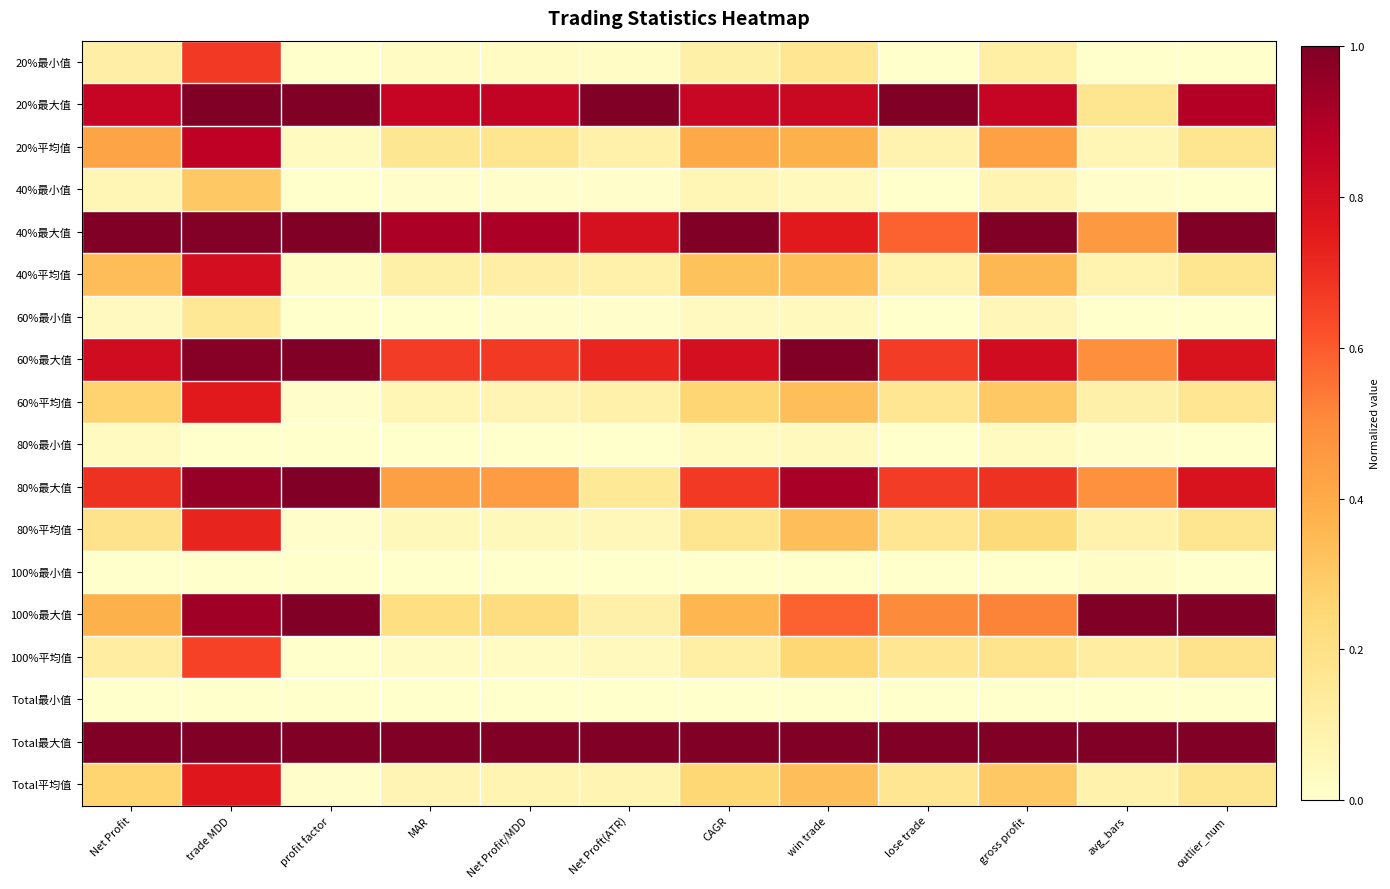

Reading left to right, what are all the values shown in this chart?

20%最小值: Net Profit=0.1	trade MDD=0.7	profit factor=0.0	MAR=0.0	Net Profit/MDD=0.0	Net Proft(ATR)=0.0	CAGR=0.1	win trade=0.2	lose trade=0.0	gross profit=0.1	avg_bars=0.0	outlier_num=0.0
20%最大值: Net Profit=0.8	trade MDD=1.0	profit factor=1.0	MAR=0.8	Net Profit/MDD=0.9	Net Proft(ATR)=1.0	CAGR=0.8	win trade=0.8	lose trade=1.0	gross profit=0.8	avg_bars=0.2	outlier_num=0.9
20%平均值: Net Profit=0.4	trade MDD=0.9	profit factor=0.0	MAR=0.2	Net Profit/MDD=0.2	Net Proft(ATR)=0.1	CAGR=0.4	win trade=0.4	lose trade=0.1	gross profit=0.4	avg_bars=0.1	outlier_num=0.2
40%最小值: Net Profit=0.1	trade MDD=0.3	profit factor=0.0	MAR=0.0	Net Profit/MDD=0.0	Net Proft(ATR)=0.0	CAGR=0.1	win trade=0.0	lose trade=0.0	gross profit=0.1	avg_bars=0.0	outlier_num=0.0
40%最大值: Net Profit=1.0	trade MDD=1.0	profit factor=1.0	MAR=0.9	Net Profit/MDD=0.9	Net Proft(ATR)=0.8	CAGR=1.0	win trade=0.8	lose trade=0.6	gross profit=1.0	avg_bars=0.5	outlier_num=1.0
40%平均值: Net Profit=0.3	trade MDD=0.8	profit factor=0.0	MAR=0.1	Net Profit/MDD=0.1	Net Proft(ATR)=0.1	CAGR=0.3	win trade=0.3	lose trade=0.1	gross profit=0.4	avg_bars=0.1	outlier_num=0.2
60%最小值: Net Profit=0.0	trade MDD=0.2	profit factor=0.0	MAR=0.0	Net Profit/MDD=0.0	Net Proft(ATR)=0.0	CAGR=0.0	win trade=0.0	lose trade=0.0	gross profit=0.1	avg_bars=0.0	outlier_num=0.0
60%最大值: Net Profit=0.8	trade MDD=1.0	profit factor=1.0	MAR=0.7	Net Profit/MDD=0.7	Net Proft(ATR)=0.7	CAGR=0.8	win trade=1.0	lose trade=0.7	gross profit=0.8	avg_bars=0.5	outlier_num=0.8
60%平均值: Net Profit=0.3	trade MDD=0.8	profit factor=0.0	MAR=0.1	Net Profit/MDD=0.1	Net Proft(ATR)=0.1	CAGR=0.3	win trade=0.3	lose trade=0.2	gross profit=0.3	avg_bars=0.1	outlier_num=0.2
80%最小值: Net Profit=0.0	trade MDD=0.0	profit factor=0.0	MAR=0.0	Net Profit/MDD=0.0	Net Proft(ATR)=0.0	CAGR=0.0	win trade=0.0	lose trade=0.0	gross profit=0.0	avg_bars=0.0	outlier_num=0.0
80%最大值: Net Profit=0.7	trade MDD=1.0	profit factor=1.0	MAR=0.4	Net Profit/MDD=0.4	Net Proft(ATR)=0.2	CAGR=0.7	win trade=0.9	lose trade=0.7	gross profit=0.7	avg_bars=0.5	outlier_num=0.8
80%平均值: Net Profit=0.2	trade MDD=0.7	profit factor=0.0	MAR=0.0	Net Profit/MDD=0.0	Net Proft(ATR)=0.1	CAGR=0.2	win trade=0.3	lose trade=0.2	gross profit=0.2	avg_bars=0.1	outlier_num=0.2
100%最小值: Net Profit=0.0	trade MDD=0.0	profit factor=0.0	MAR=0.0	Net Profit/MDD=0.0	Net Proft(ATR)=0.0	CAGR=0.0	win trade=0.0	lose trade=0.0	gross profit=0.0	avg_bars=0.0	outlier_num=0.0
100%最大值: Net Profit=0.4	trade MDD=0.9	profit factor=1.0	MAR=0.2	Net Profit/MDD=0.2	Net Proft(ATR)=0.1	CAGR=0.4	win trade=0.6	lose trade=0.5	gross profit=0.5	avg_bars=1.0	outlier_num=1.0
100%平均值: Net Profit=0.1	trade MDD=0.7	profit factor=0.0	MAR=0.0	Net Profit/MDD=0.0	Net Proft(ATR)=0.0	CAGR=0.1	win trade=0.2	lose trade=0.2	gross profit=0.2	avg_bars=0.1	outlier_num=0.2
Total最小值: Net Profit=0.0	trade MDD=0.0	profit factor=0.0	MAR=0.0	Net Profit/MDD=0.0	Net Proft(ATR)=0.0	CAGR=0.0	win trade=0.0	lose trade=0.0	gross profit=0.0	avg_bars=0.0	outlier_num=0.0
Total最大值: Net Profit=1.0	trade MDD=1.0	profit factor=1.0	MAR=1.0	Net Profit/MDD=1.0	Net Proft(ATR)=1.0	CAGR=1.0	win trade=1.0	lose trade=1.0	gross profit=1.0	avg_bars=1.0	outlier_num=1.0
Total平均值: Net Profit=0.3	trade MDD=0.8	profit factor=0.0	MAR=0.1	Net Profit/MDD=0.1	Net Proft(ATR)=0.1	CAGR=0.3	win trade=0.3	lose trade=0.2	gross profit=0.3	avg_bars=0.1	outlier_num=0.2